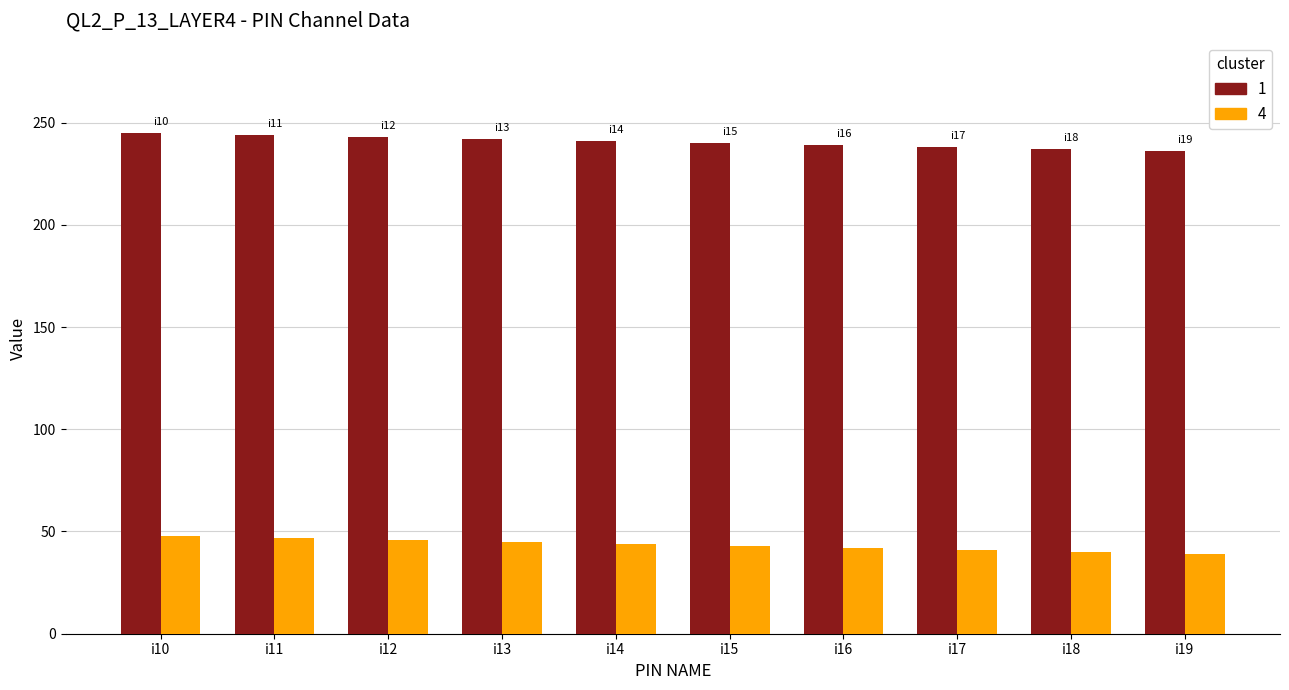

What are all the series names shown in the legend?

1, 4